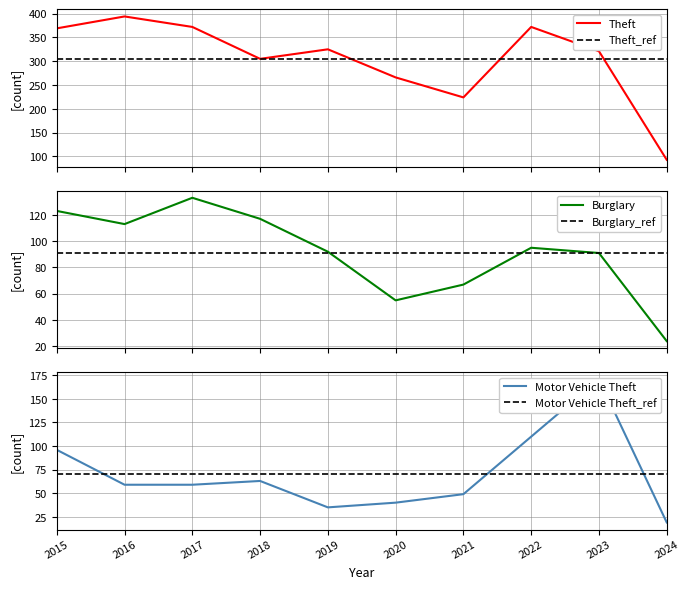

What is the difference between the second highest and second lowest values in the Burglary series?

68